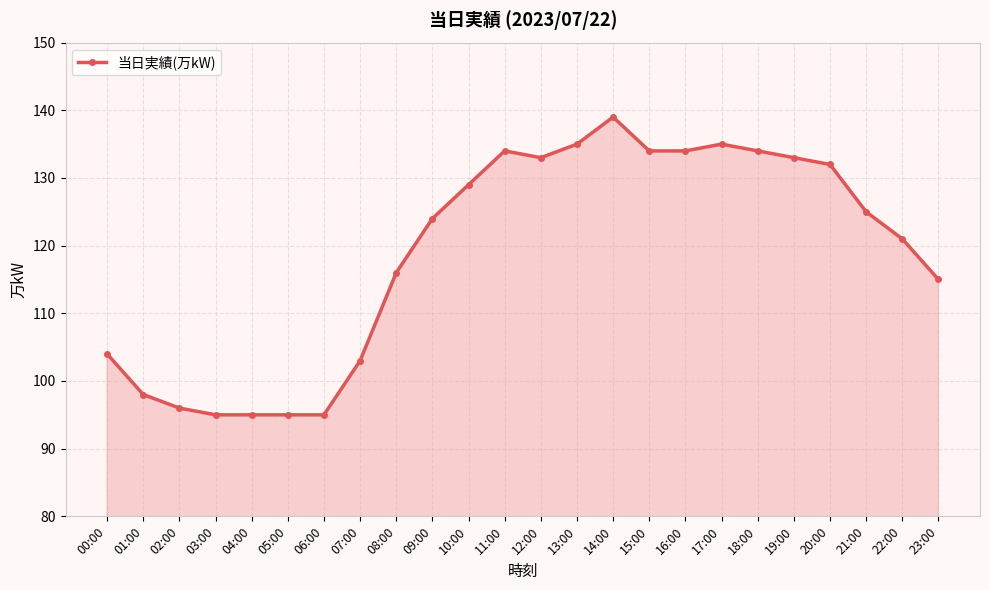

What is the difference between the maximum and minimum values?

44